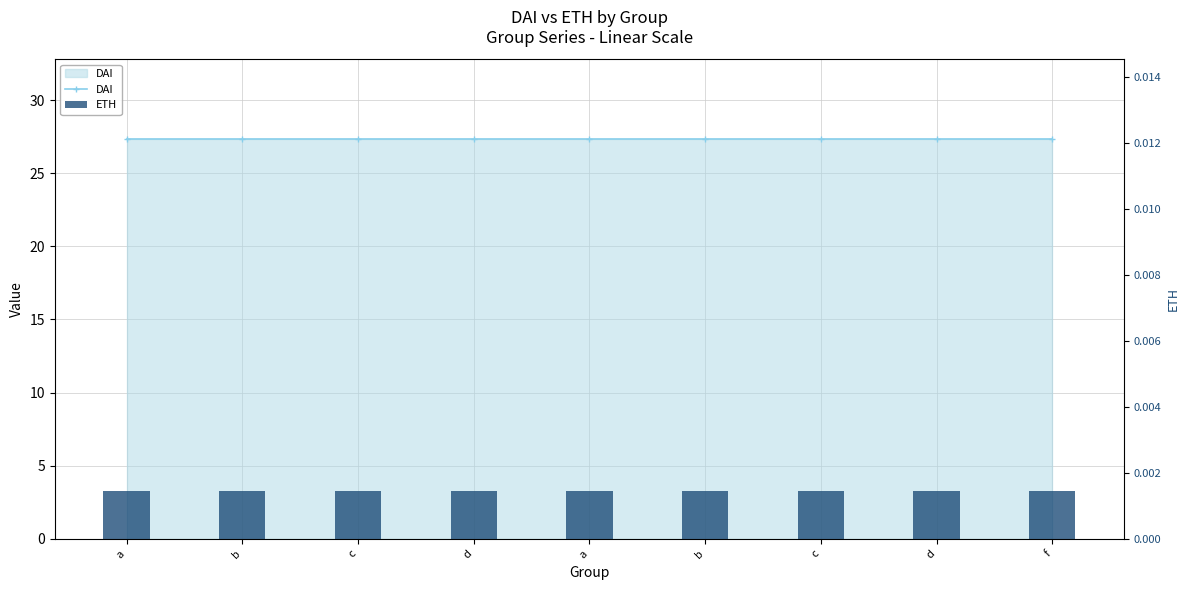

How many series are shown in this chart?

2